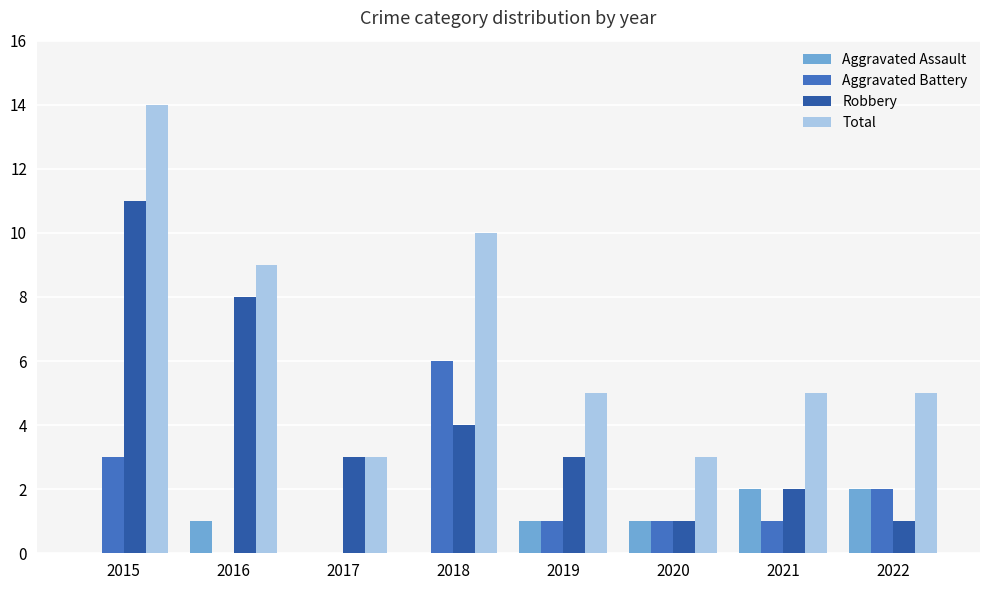

What is the average value of the Aggravated Assault series?

1